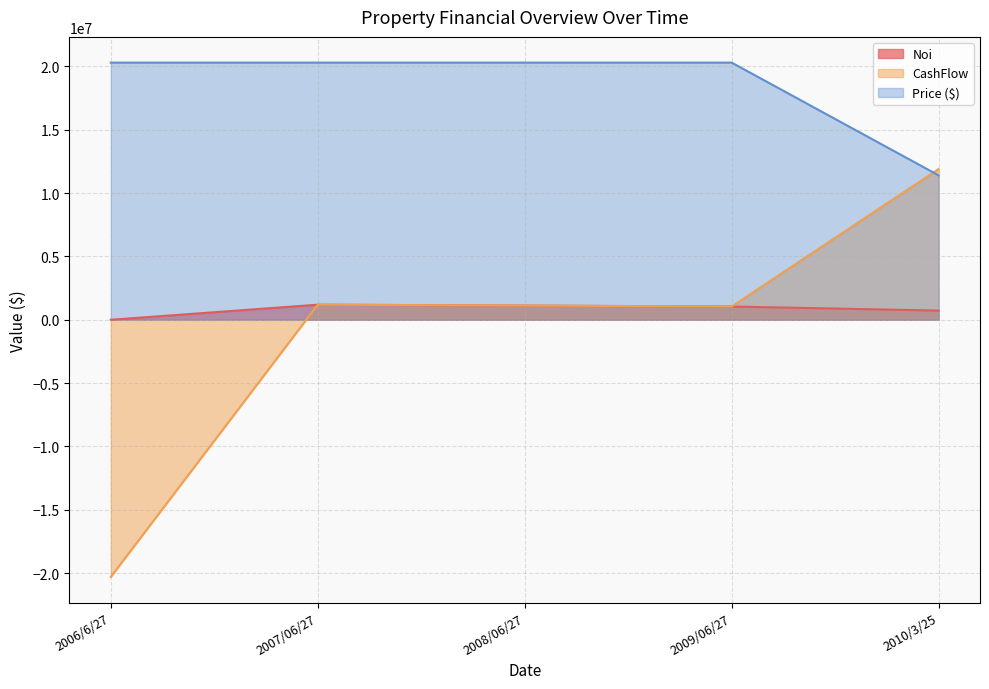

What is the difference between the maximum and minimum values in the Price ($) series?

8900000.0